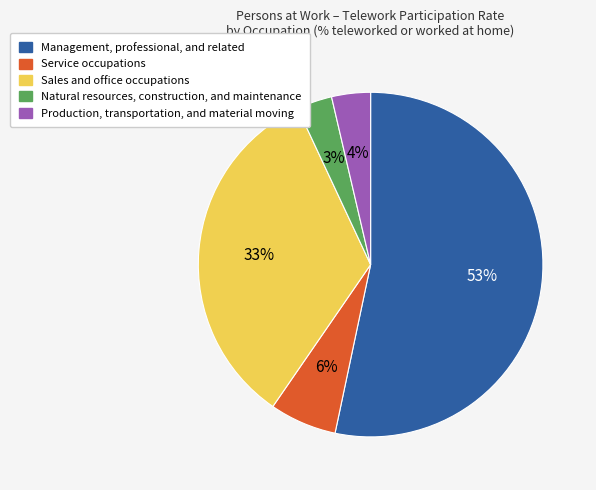

Is there a majority slice in this chart?

Yes